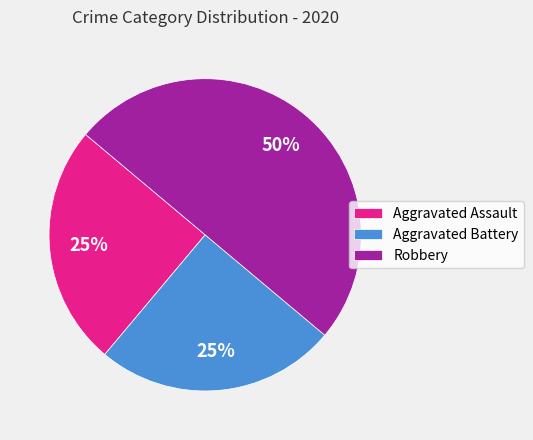

To the nearest percent, what percentage of the pie is Aggravated Battery?

25%